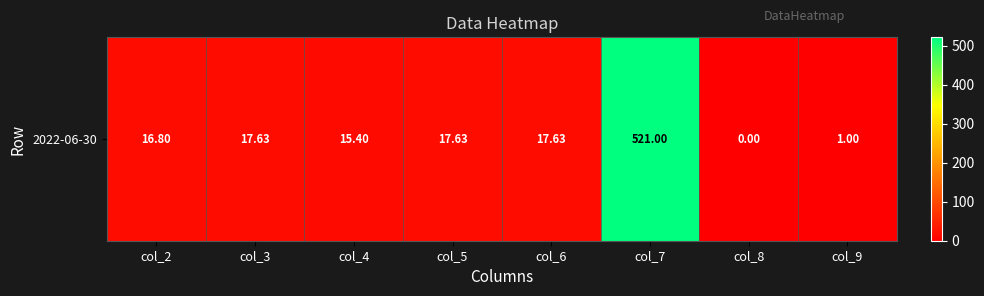

Reading left to right, transcribe all the data shown in this chart.

16.8	17.6	15.4	17.6	17.6	521.0	0.0	1.0